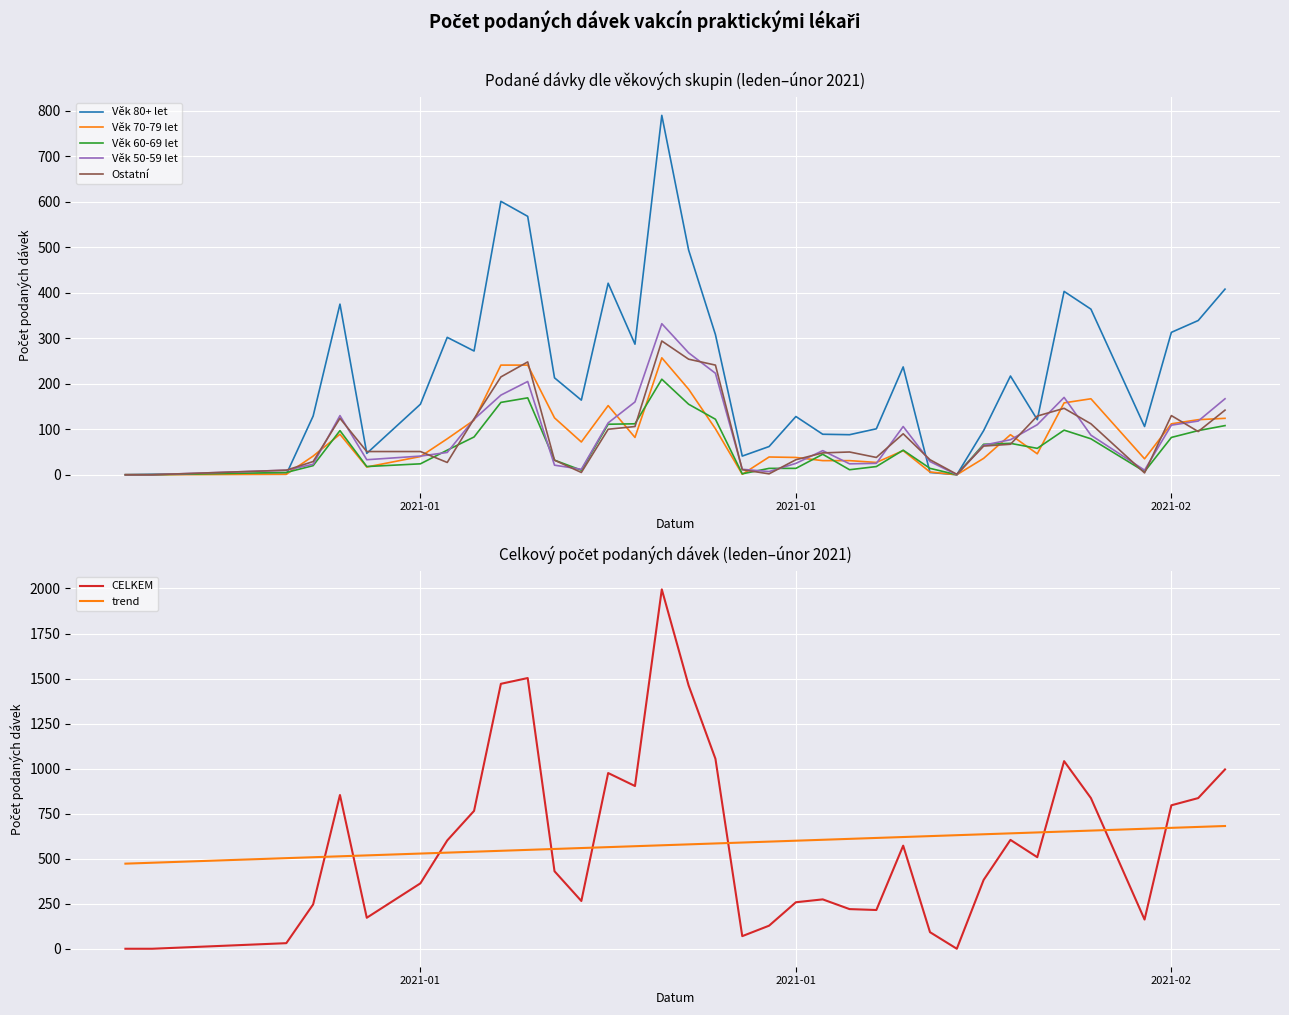

At which category is the sum across all series the highest?

2021-01-20